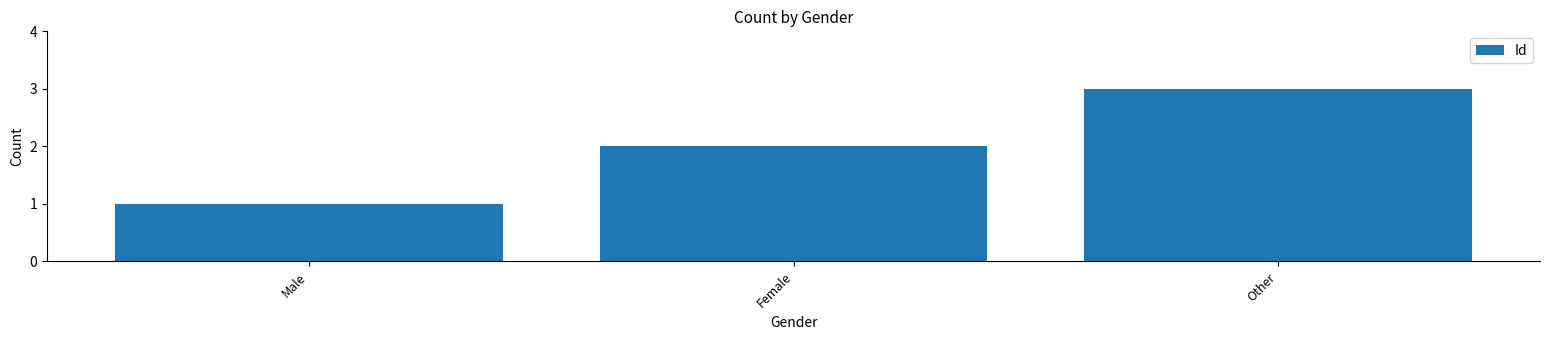

Which has a higher value, Male or Female?

Female